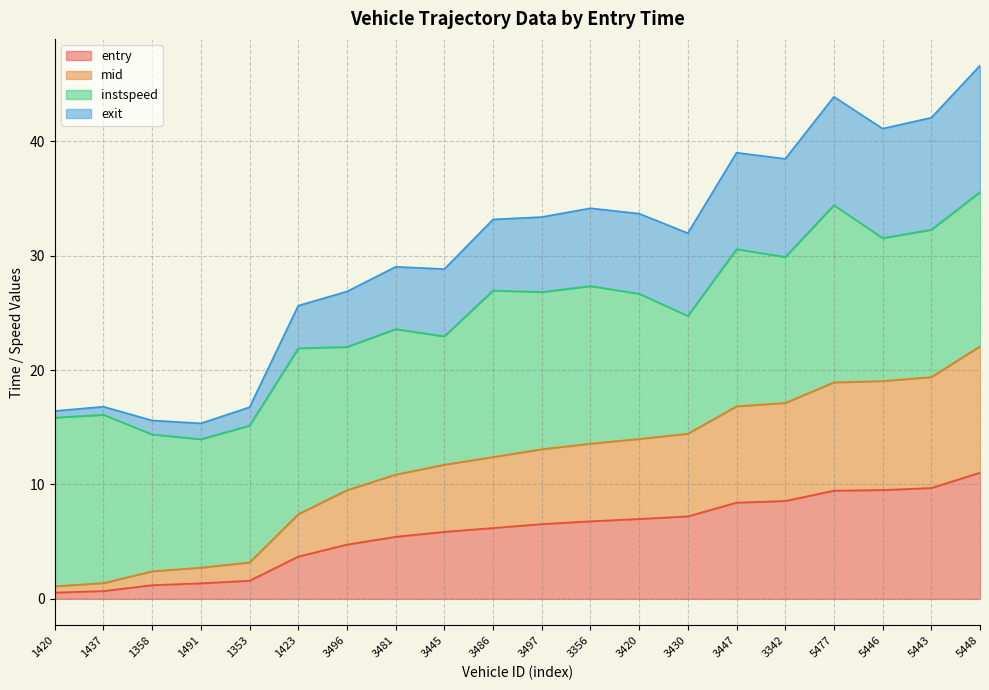

The entry series shows 13.8 at 5477. True or false?

False